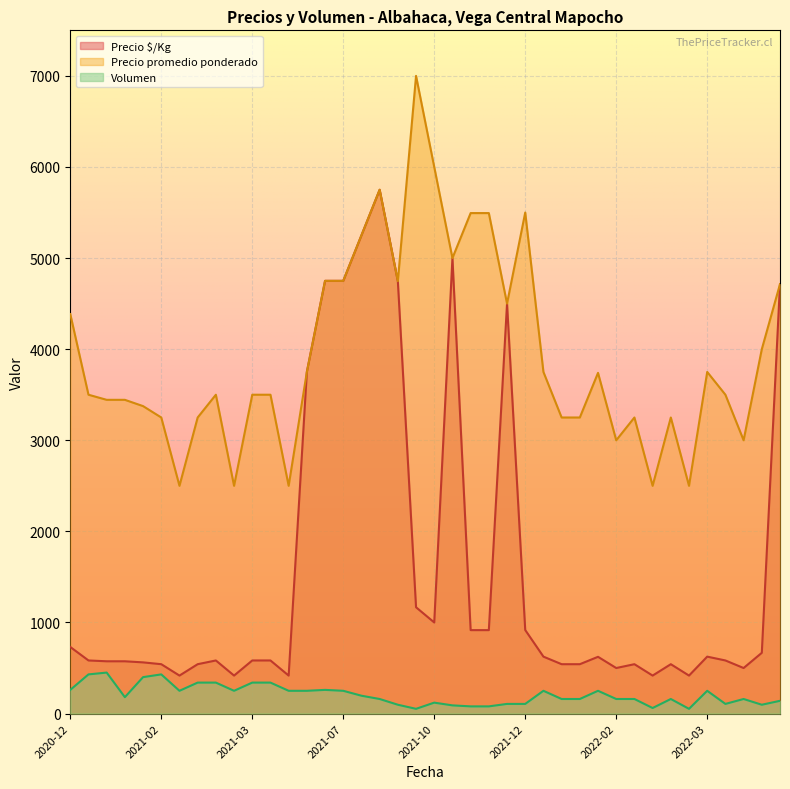

List the series in order of their overall mean, lowest first.

Volumen, Precio $/Kg, Precio promedio ponderado